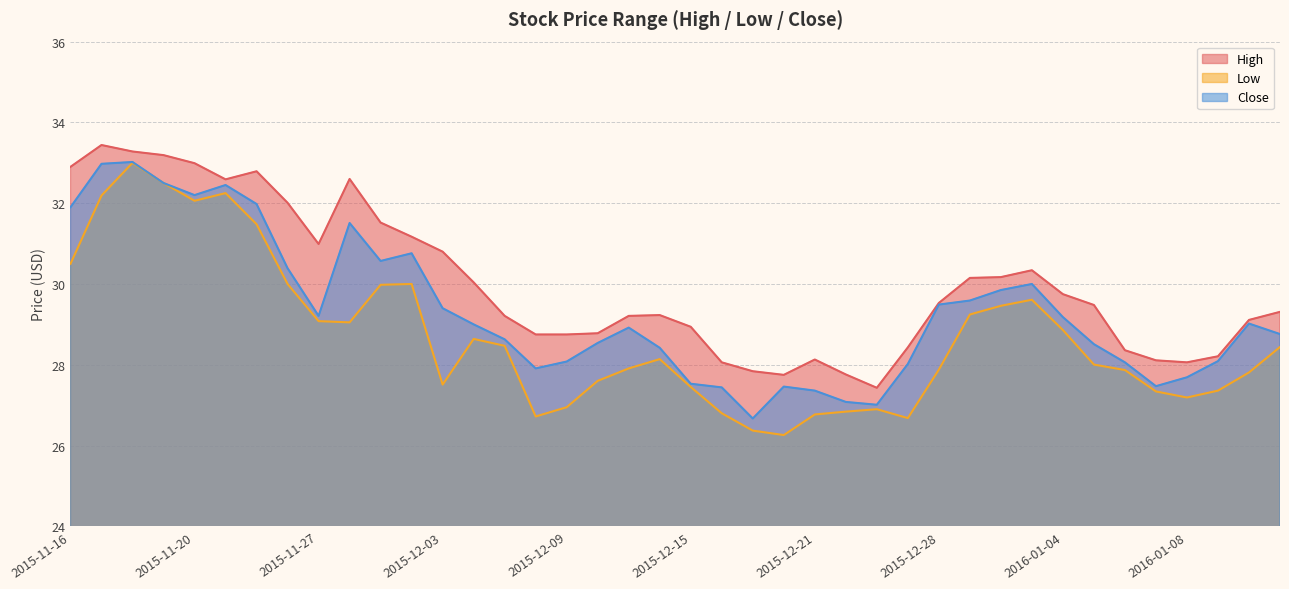

Where is the first local minimum for Low?

2015-11-20